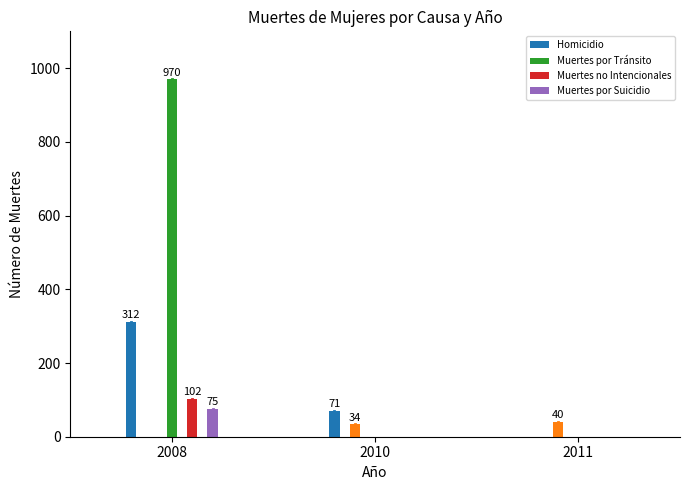

What is the highest value of the Muertes de Mujeres no Intencionales series?

102